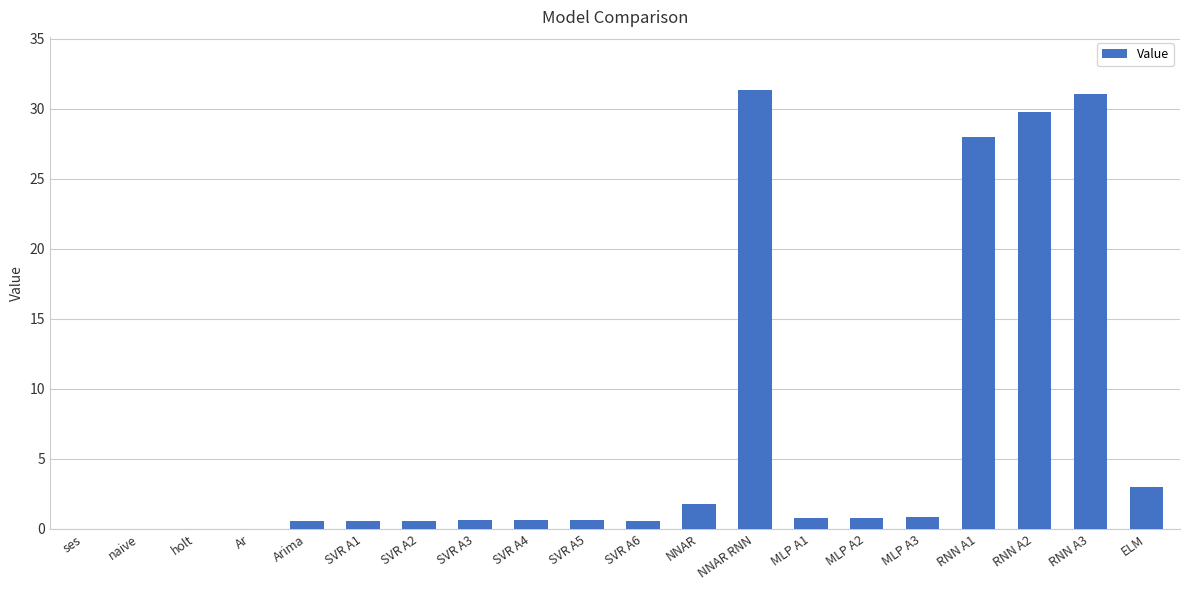

What is the sum of all values?

131.5